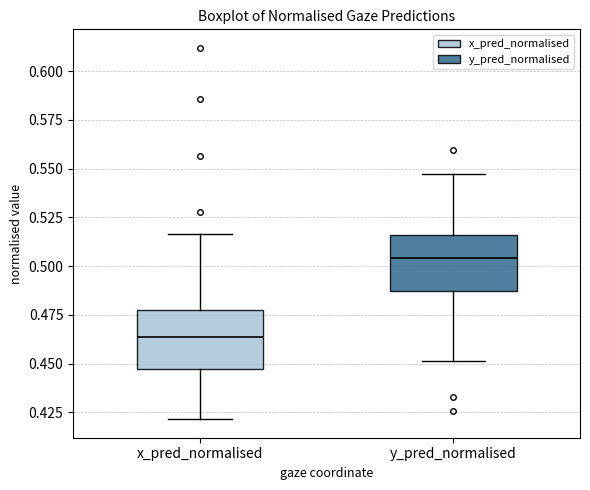

Reading left to right, transcribe this box plot: for each box, give where its median line is, the range the box spans, and where its two whiskers end, as read against the y-axis. The values are not printed on the chart, so give them approximately, as read against the axis.

x_pred_normalised: median 0.465, box 0.445 to 0.475, whiskers 0.420 to 0.515
y_pred_normalised: median 0.505, box 0.485 to 0.515, whiskers 0.450 to 0.545